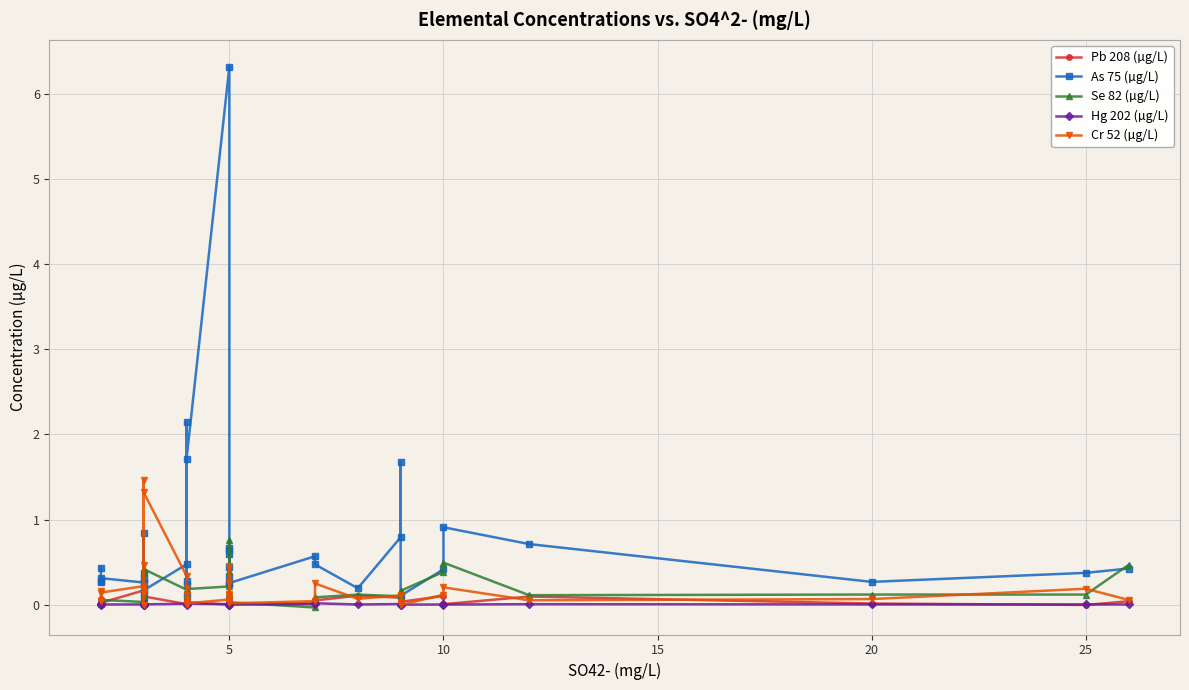

How many negative values does the Pb 208 (µg/L) series have?

3